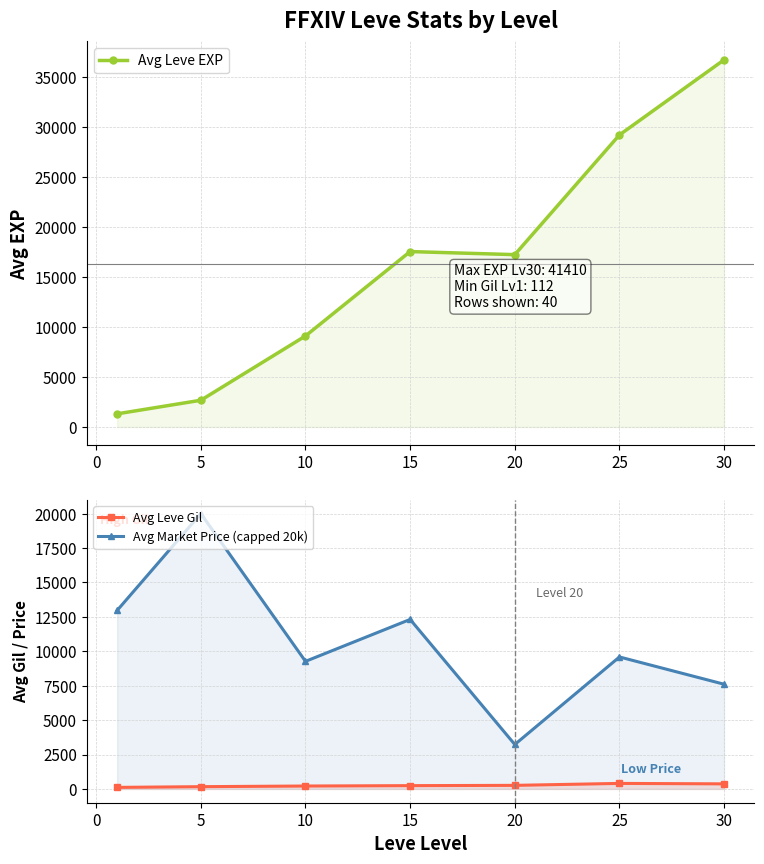

How many interior local valleys does the Avg Market Price (capped 20k) series have?

2